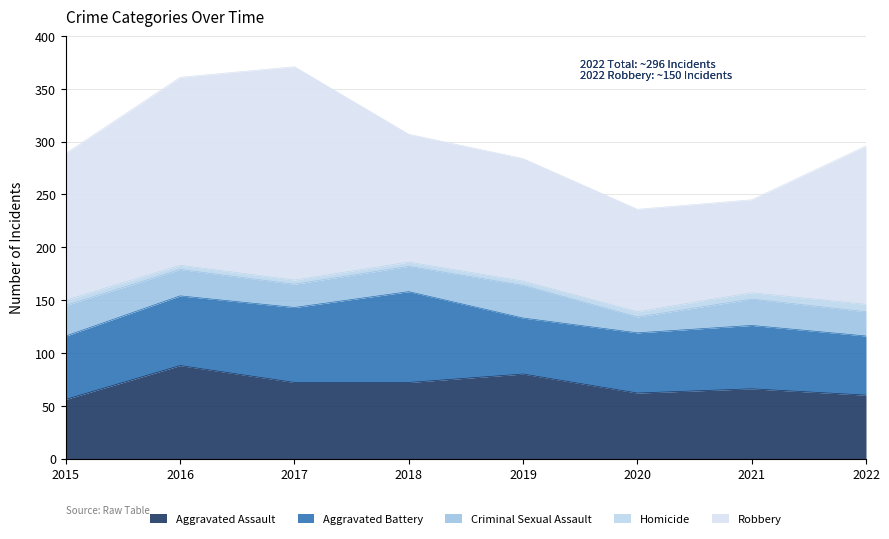

How many data points in Robbery are less than 139?

4